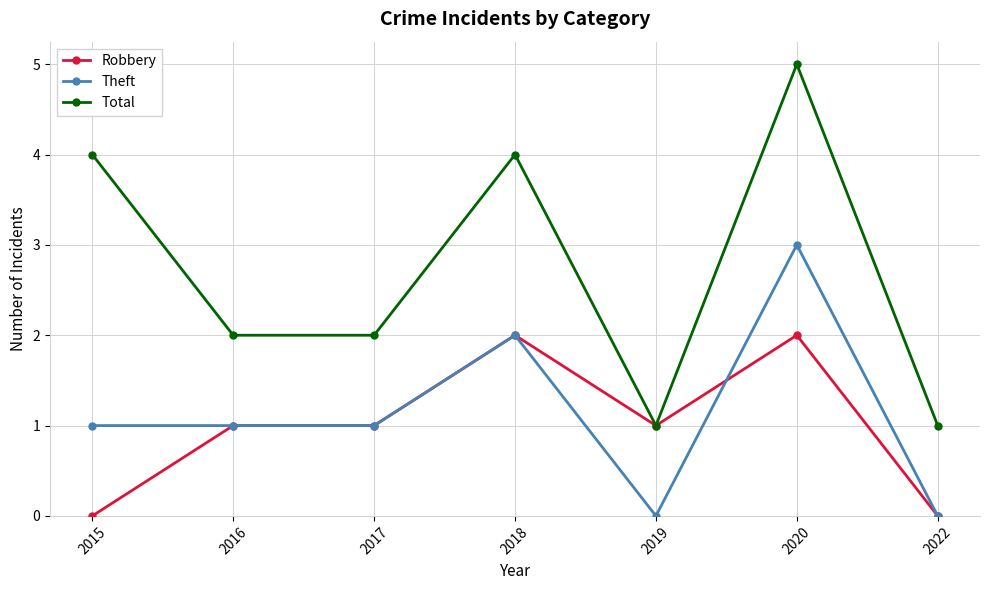

Does the chart display data point markers on the line(s)?

Yes